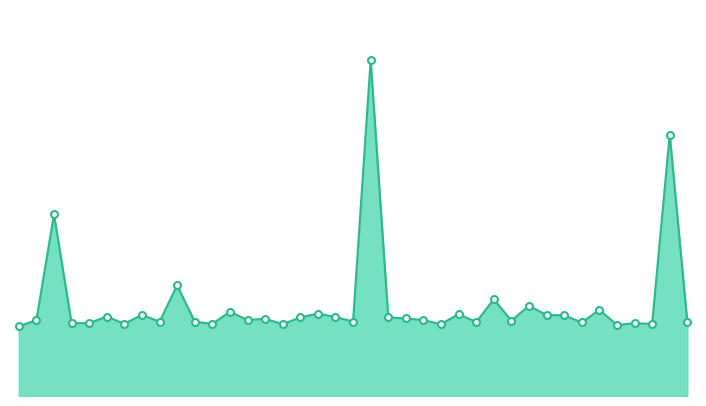

Does the chart display data point markers on the line(s)?

No